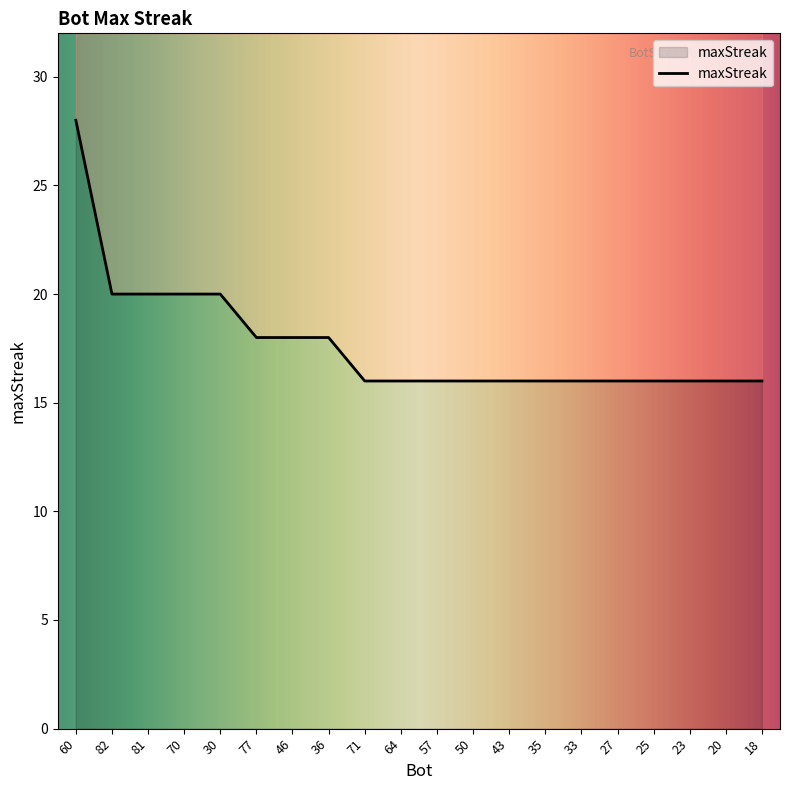

True or false: the data has more than 1 interior local peaks.

False